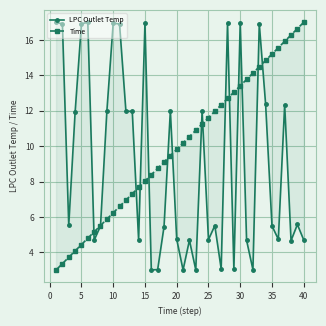

How many lines are shown in the chart?

2